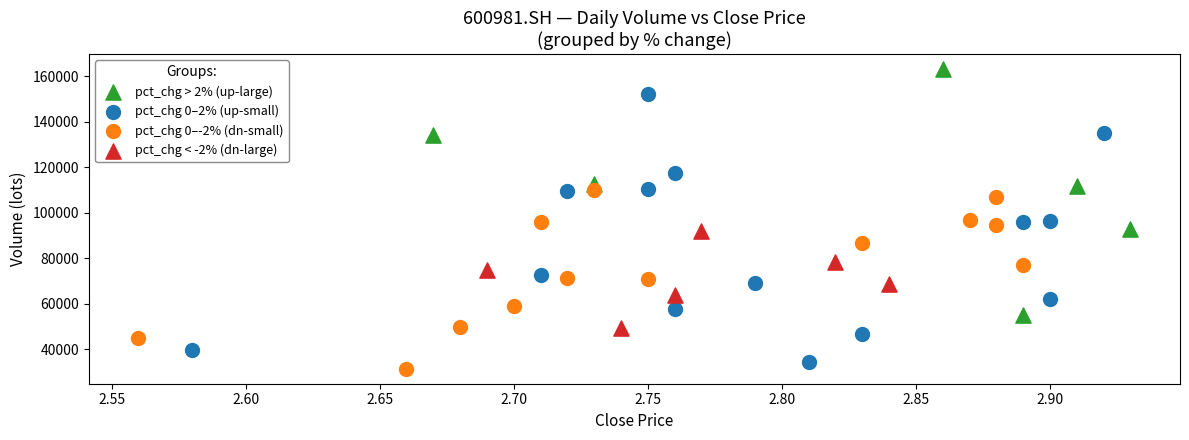

Which series has the largest Y range (max minus min)?

pct_chg 0–2% (up-small)